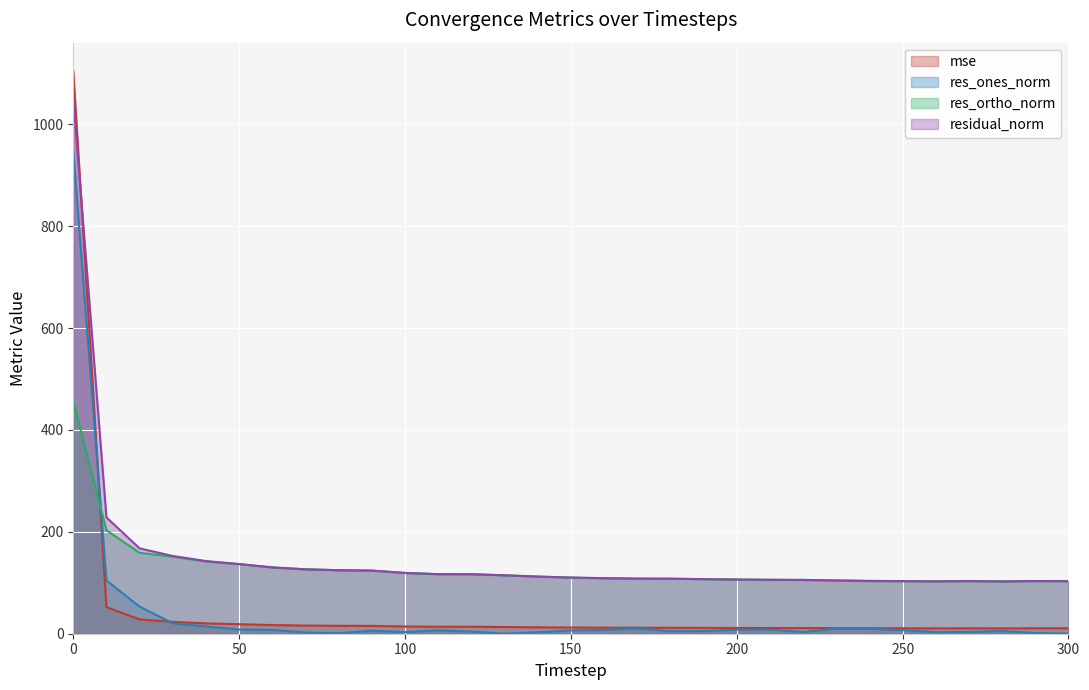

What is the sum of all mse values?

1557.2